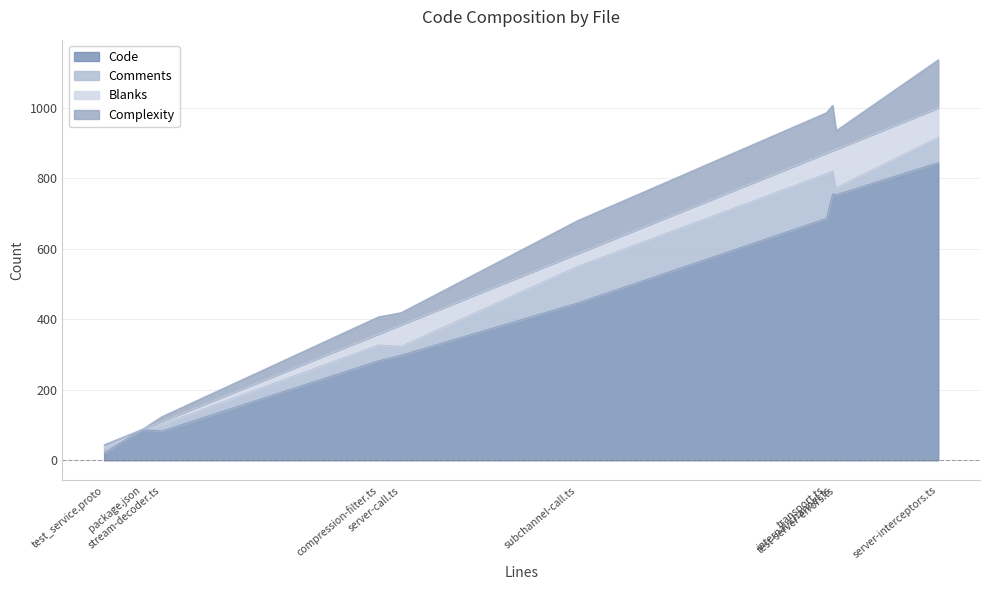

Is it true that Code equals 517 at server-call.ts?

False